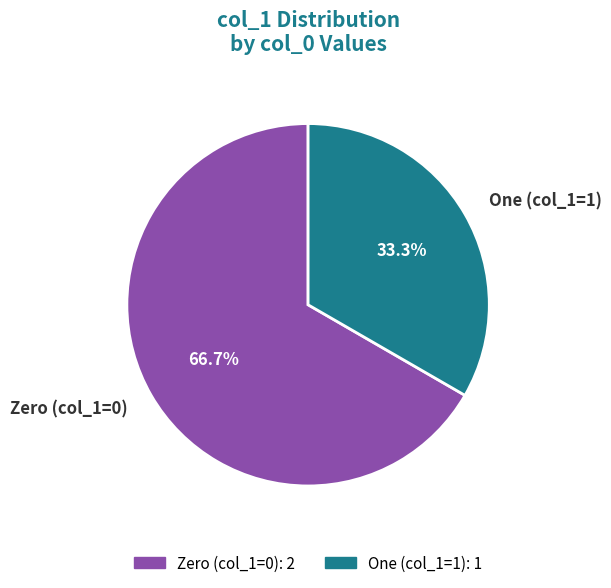

Rank the categories by value from highest to lowest.

Zero (col_1=0), One (col_1=1)